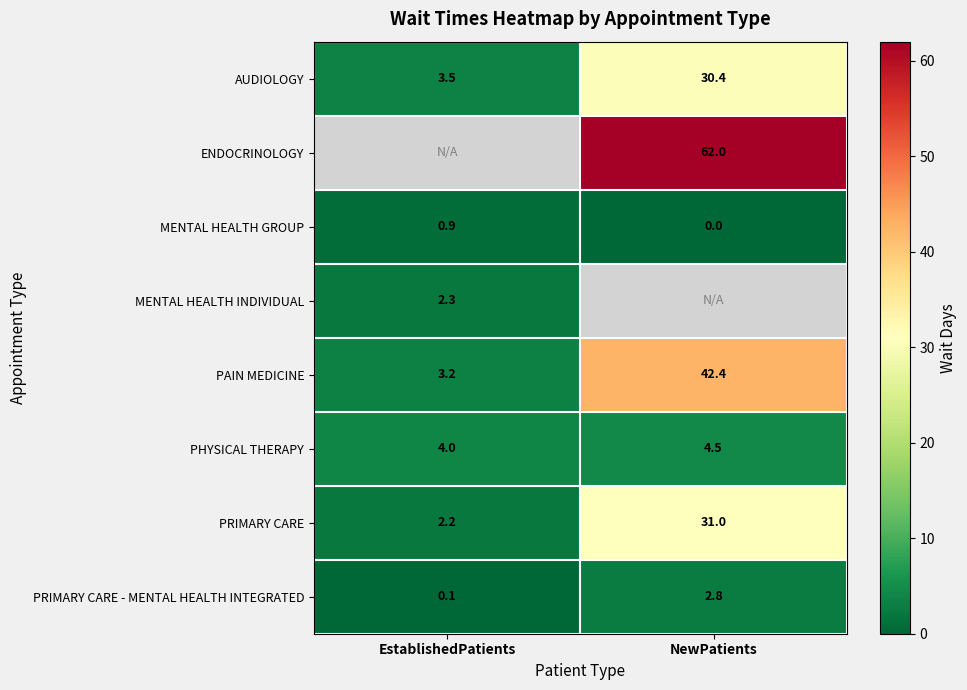

True or false: PAIN MEDICINE has a value of 42.4 at NewPatients.

True